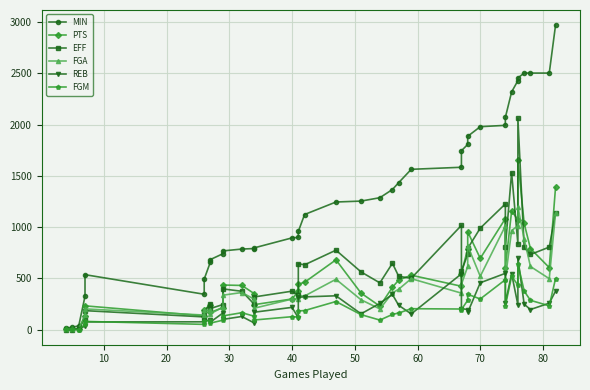

What is the minimum value for REB?

1